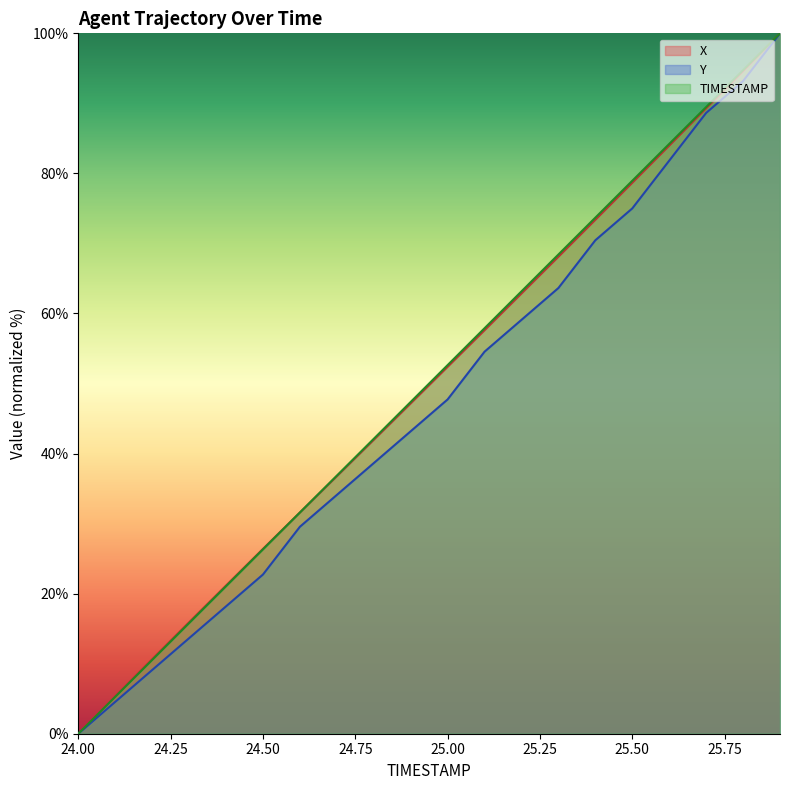

At 25.2, list the series in order from largest to smallest.

TIMESTAMP, X, Y